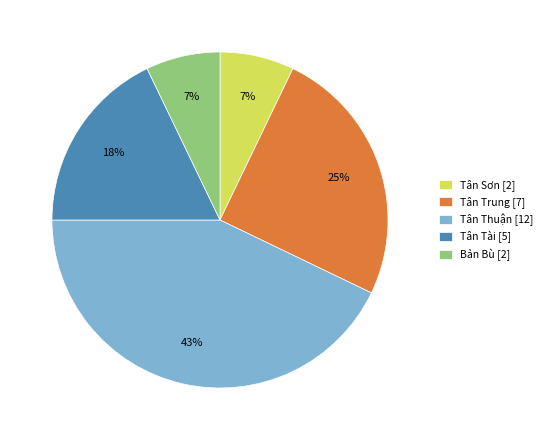

Does Tân Sơn represent more than half of the total?

No